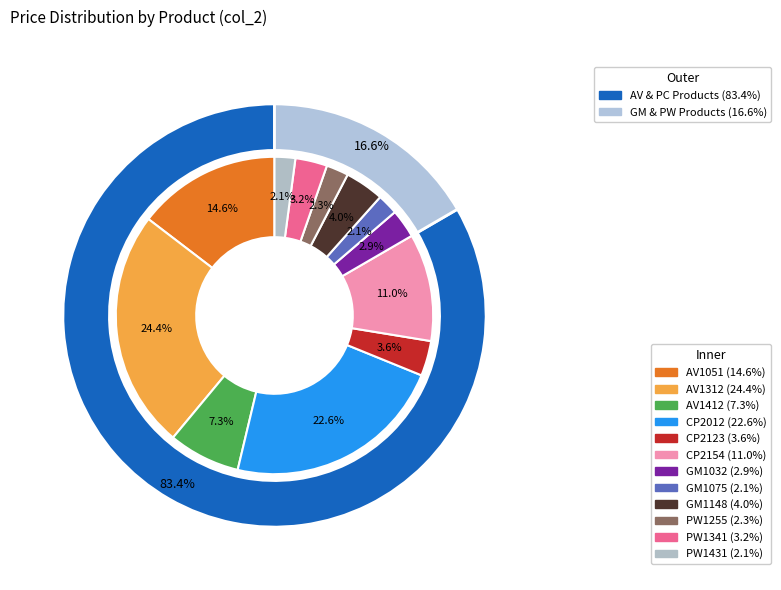

What percentage do GM1032 and PW1431 together represent?

5.0%